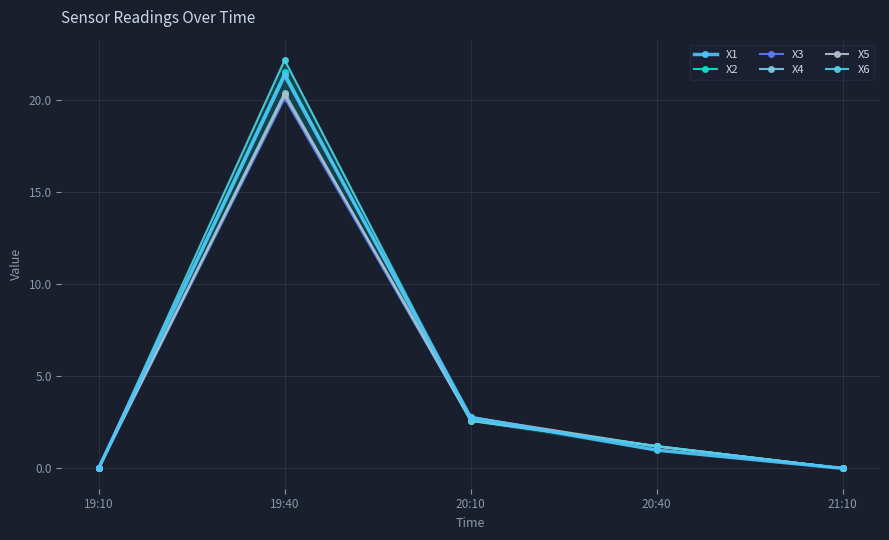

Does the chart have visible grid lines?

Yes